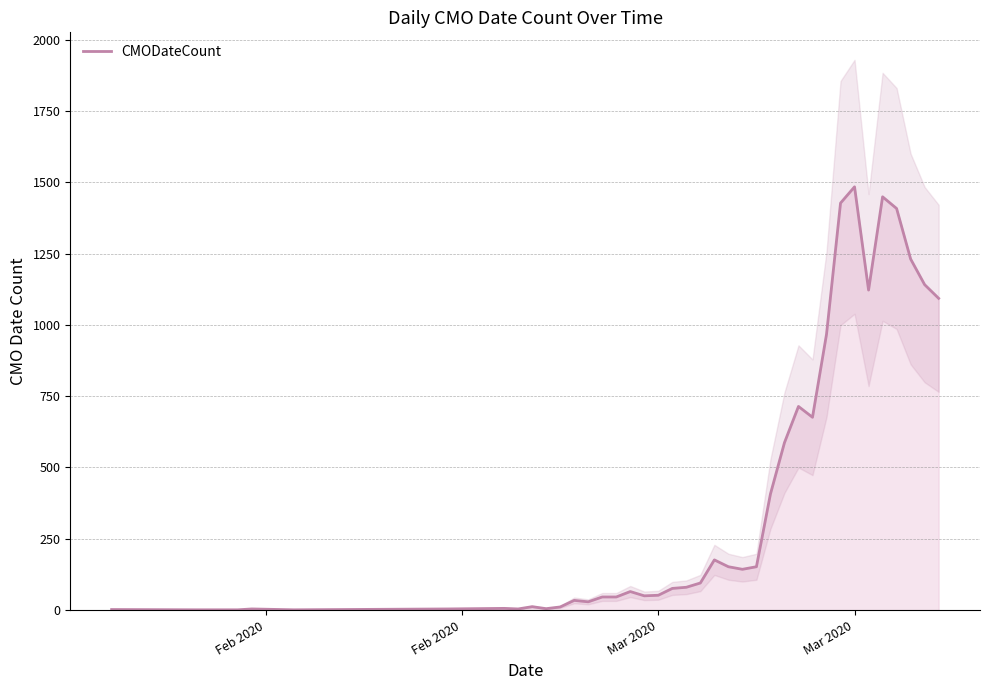

Reading left to right, transcribe all the data shown in this chart.

2	1	1	4	1	4	6	4	12	5	11	34	29	46	46	65	50	52	76	80	95	176	152	143	152	407	587	714	676	967	1427	1484	1122	1449	1408	1231	1141	1093